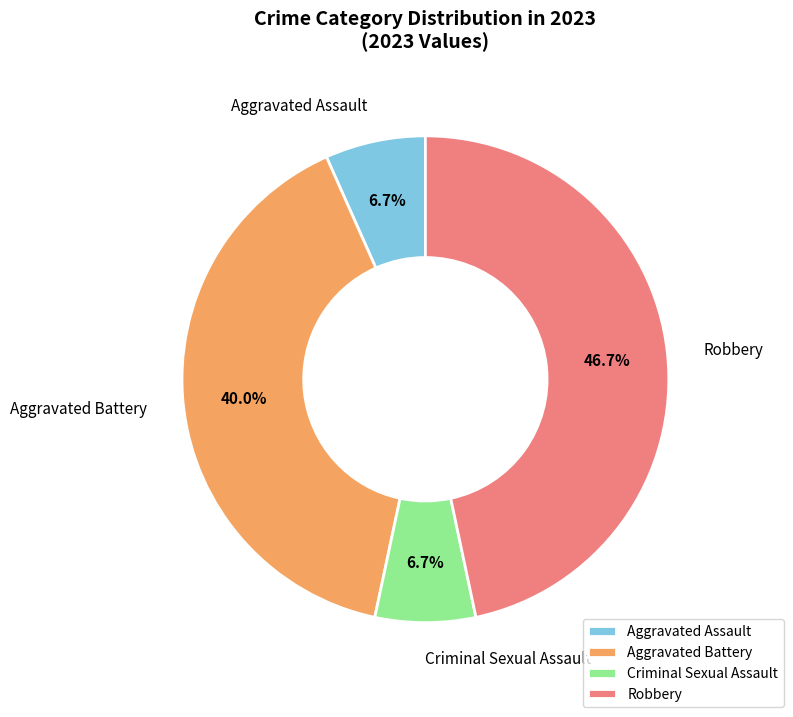

Do Aggravated Battery and Aggravated Assault together represent more than half of the pie?

No